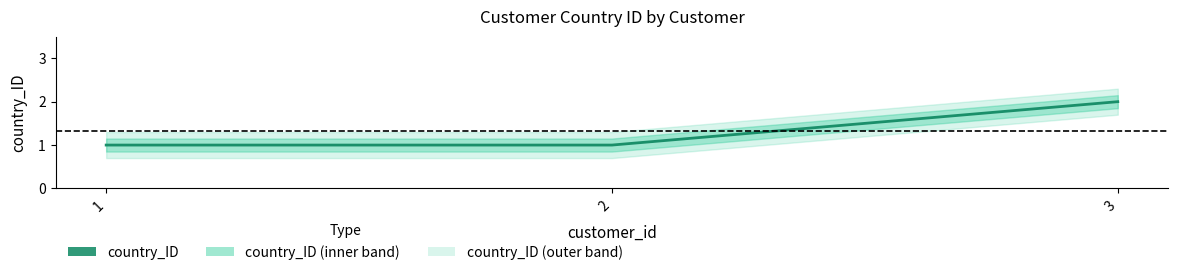

What is the sum of the values at 1 and 2?

2